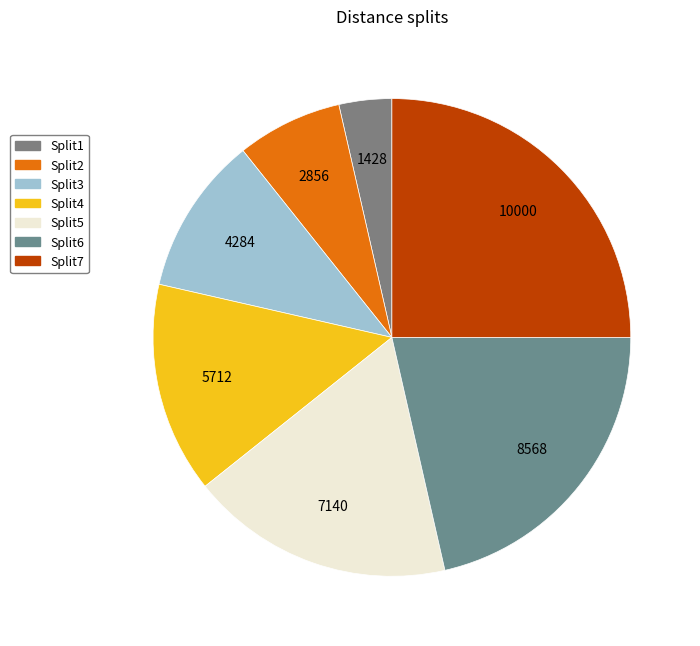

Rank the categories by value from highest to lowest.

Split7, Split6, Split5, Split4, Split3, Split2, Split1